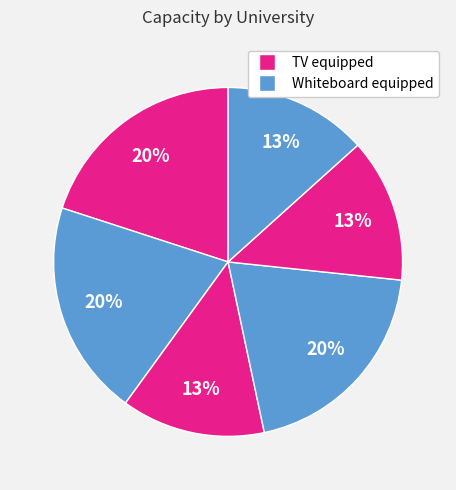

To the nearest percent, what is the average slice percentage?

17%